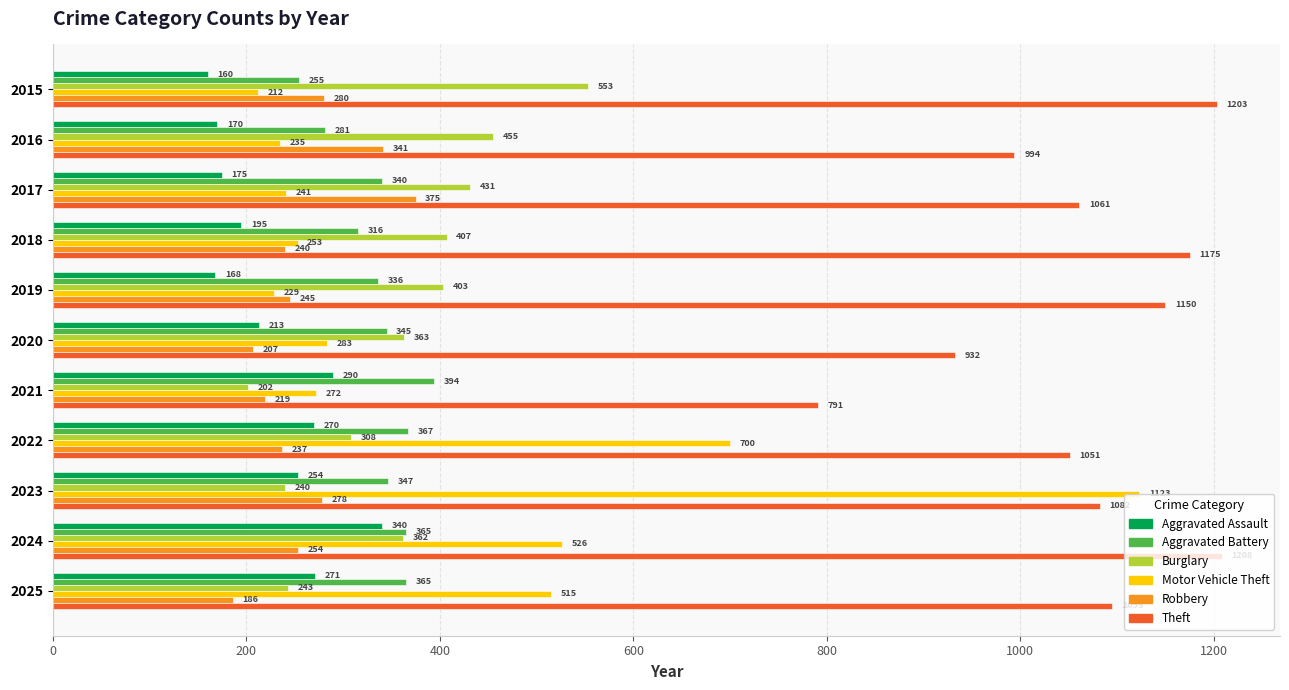

Which series has the widest spread of values?

Motor Vehicle Theft